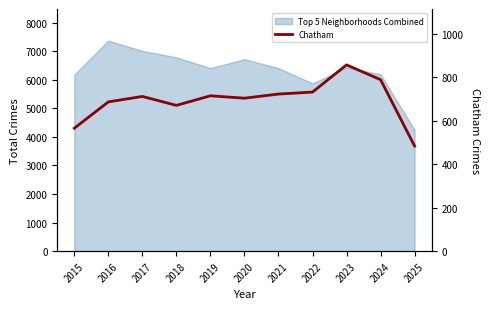

What is the smallest value displayed?

483